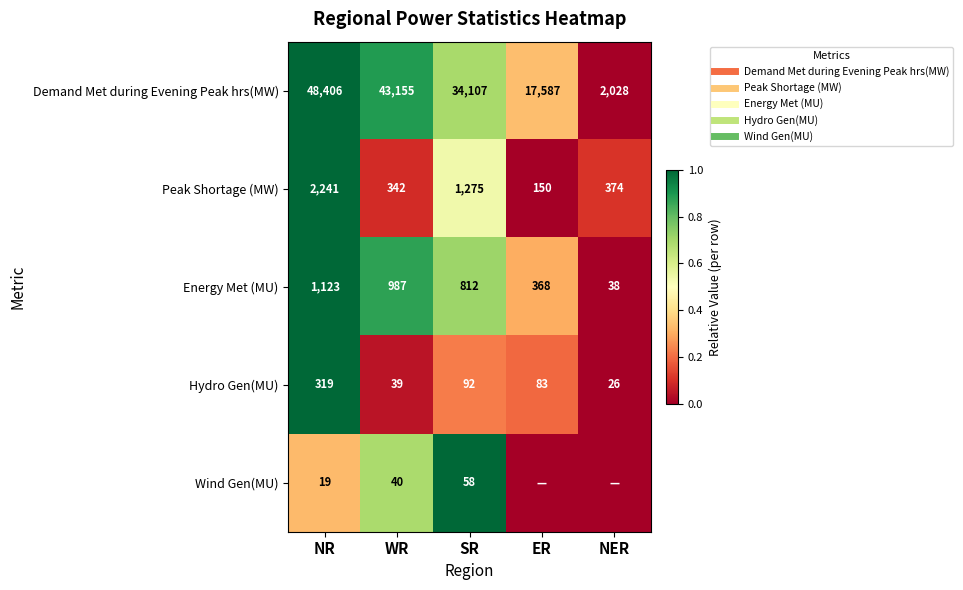

List the series in order of their peak value, highest first.

Demand Met during Evening Peak hrs(MW), Peak Shortage (MW), Energy Met (MU), Hydro Gen(MU), Wind Gen(MU)